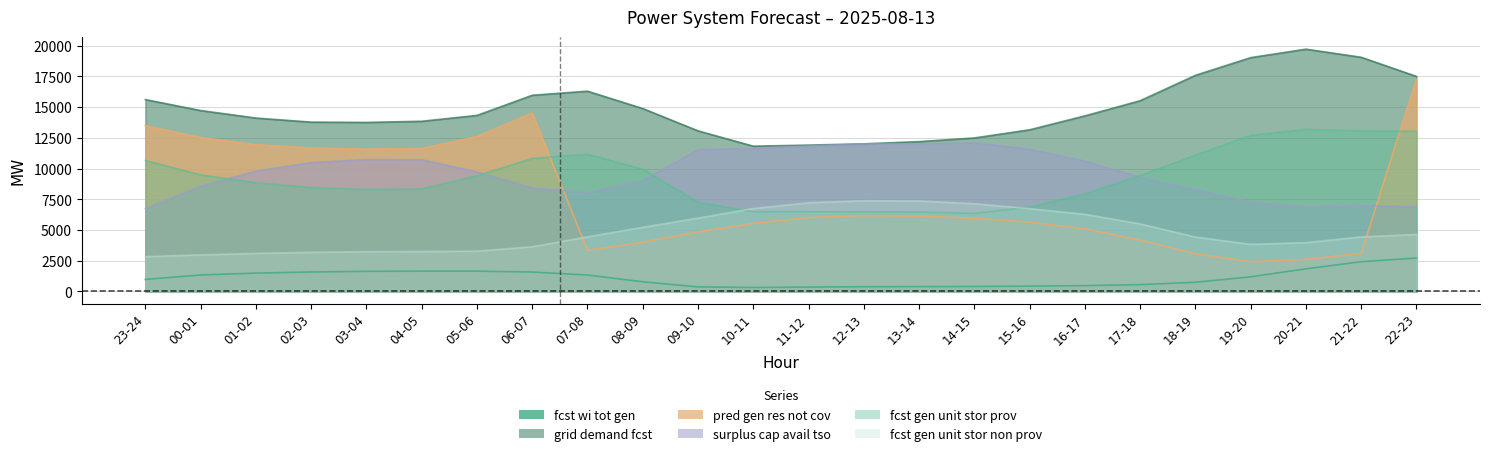

True or false: grid_demand_fcst and surplus_cap_avail_tso intersect in this chart.

False